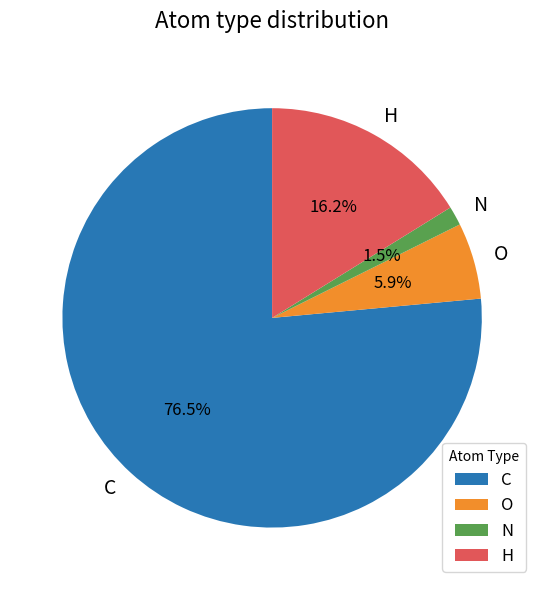

Between O and H, which is larger?

H